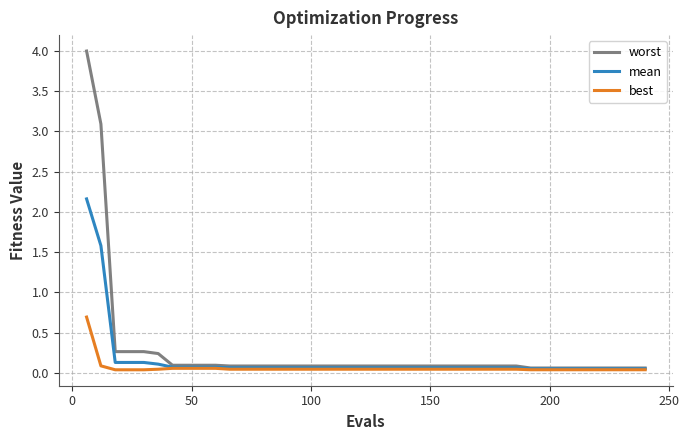

What is the sum of all best values?

2.4